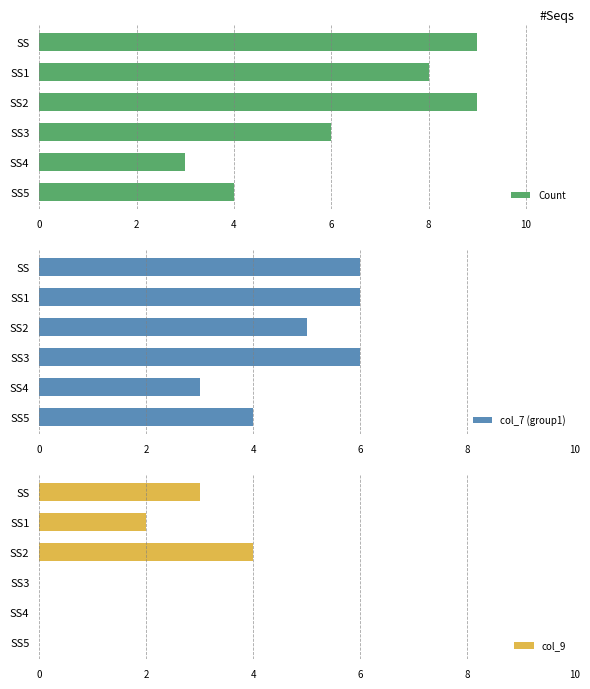

What is the difference between the maximum and second lowest values in the Count series?

5